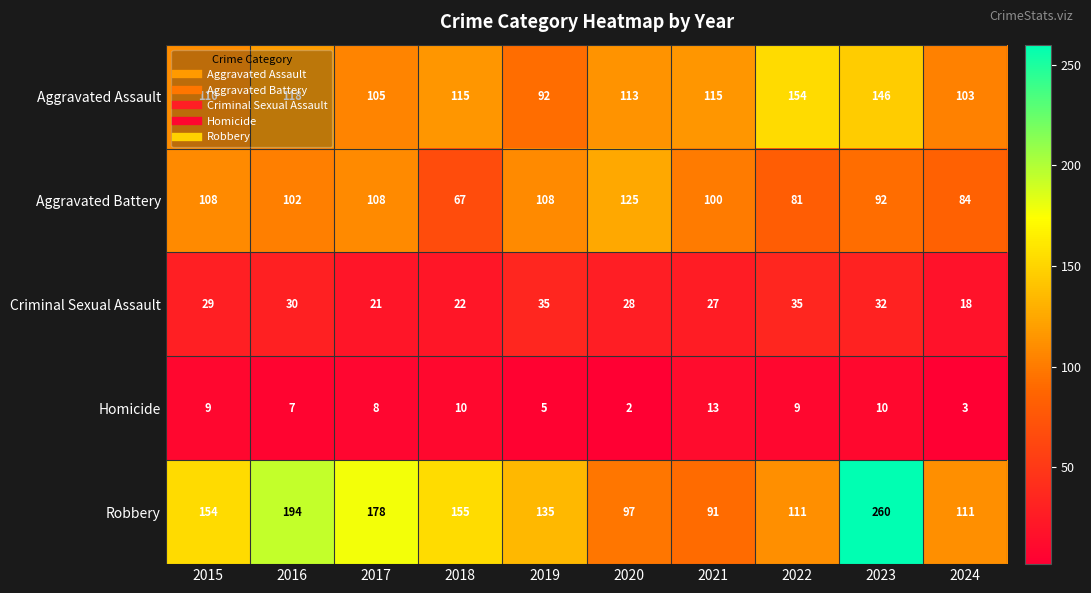

At which label does Aggravated Battery first exceed 102?

2015